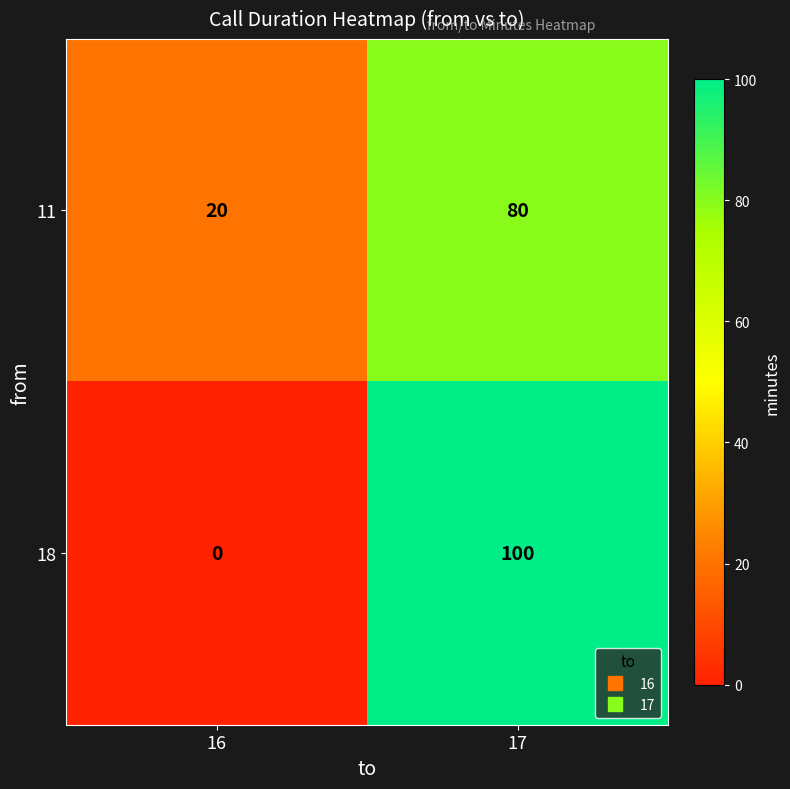

Rank the series at 17 from lowest to highest value.

11, 18